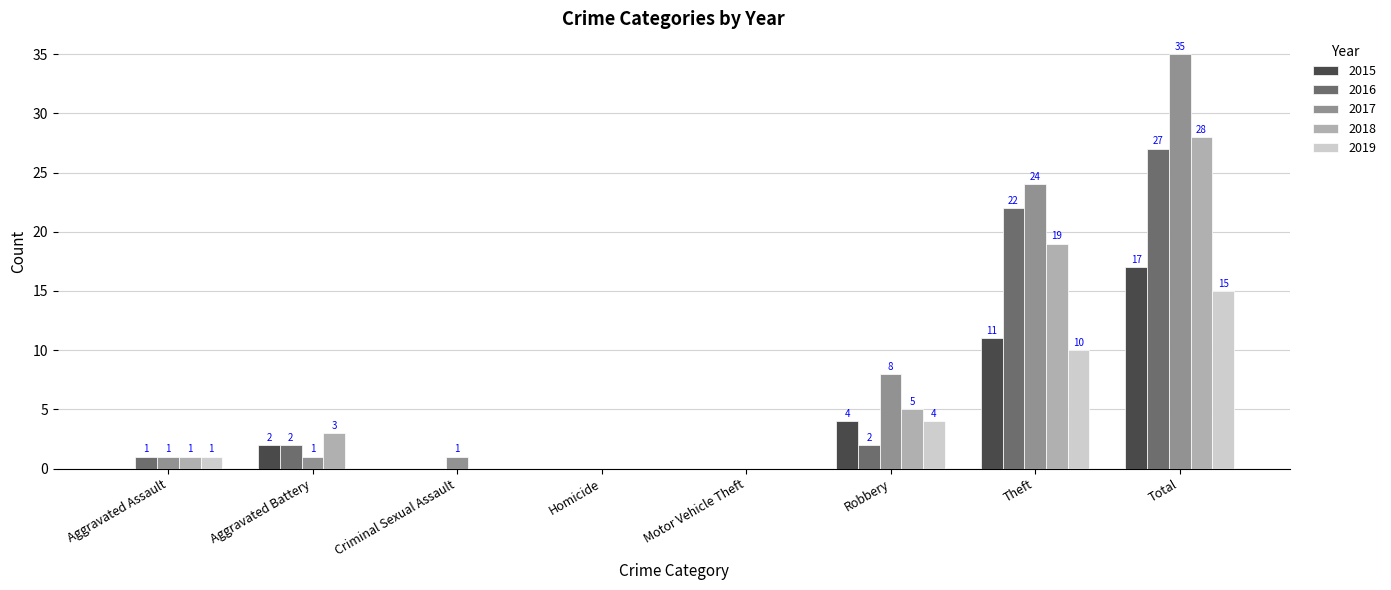

What is the maximum value for 2016?

27